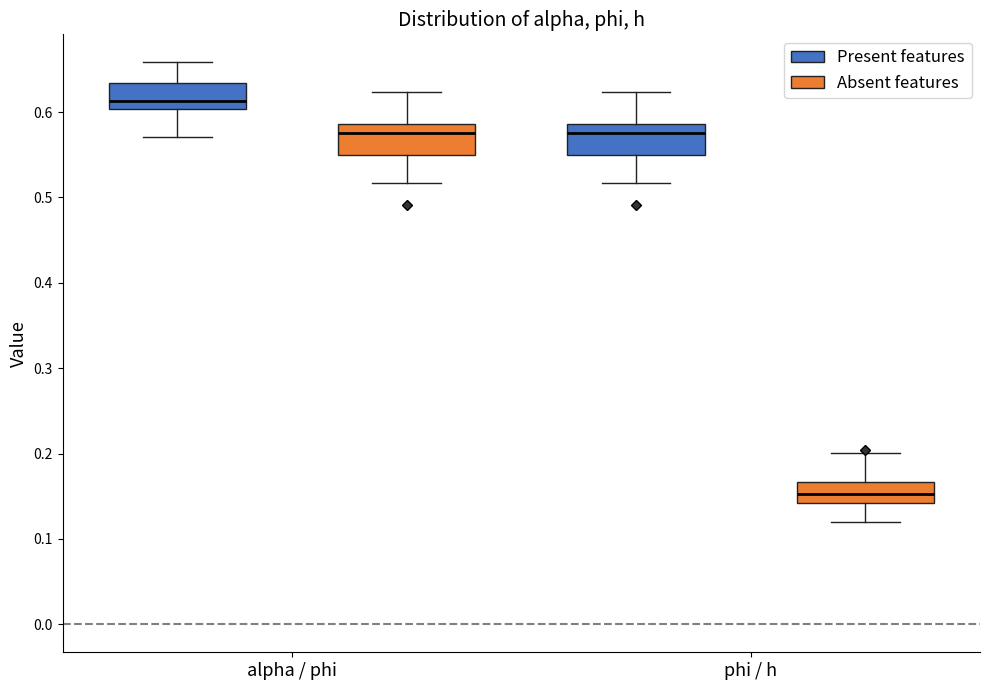

Where does the upper whisker of the box for phi / h (Absent features) end on the y-axis? The values are not printed on the chart, so give them approximately, as read against the axis.

0.20